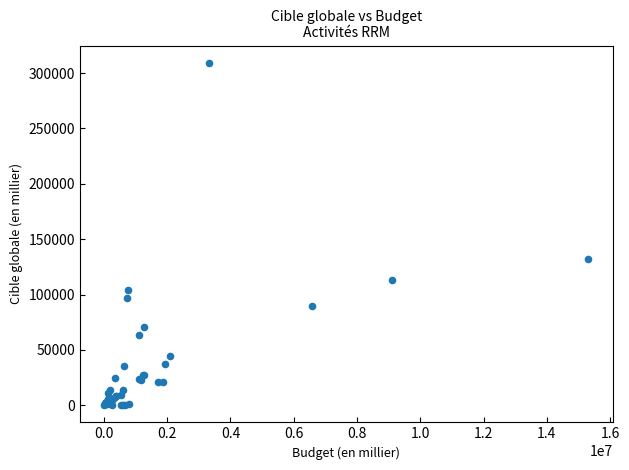

What Y value in the scatter plot is closest to 154730?

132000.0